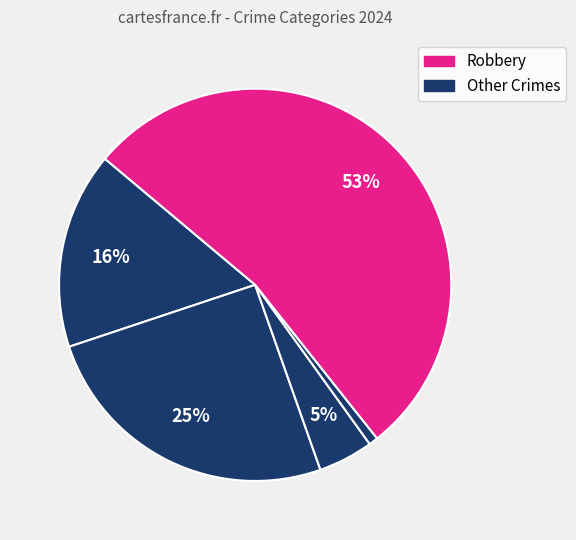

How many segments does this pie chart have?

5